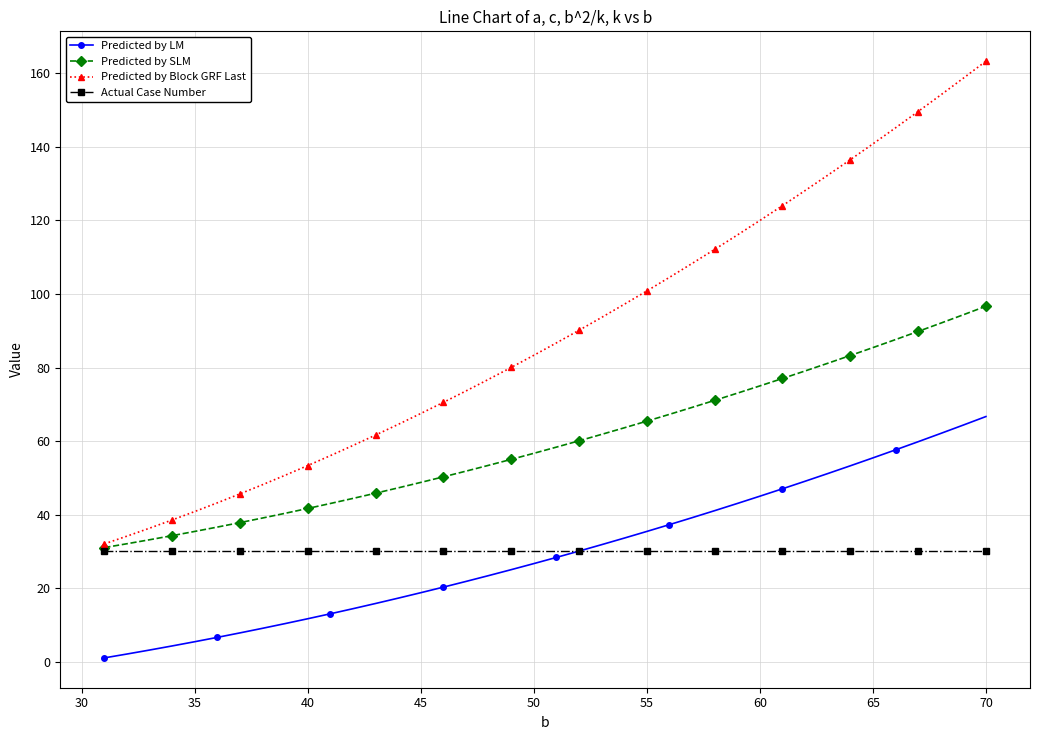

Which series has the largest total across all categories?

Predicted by Block GRF Last